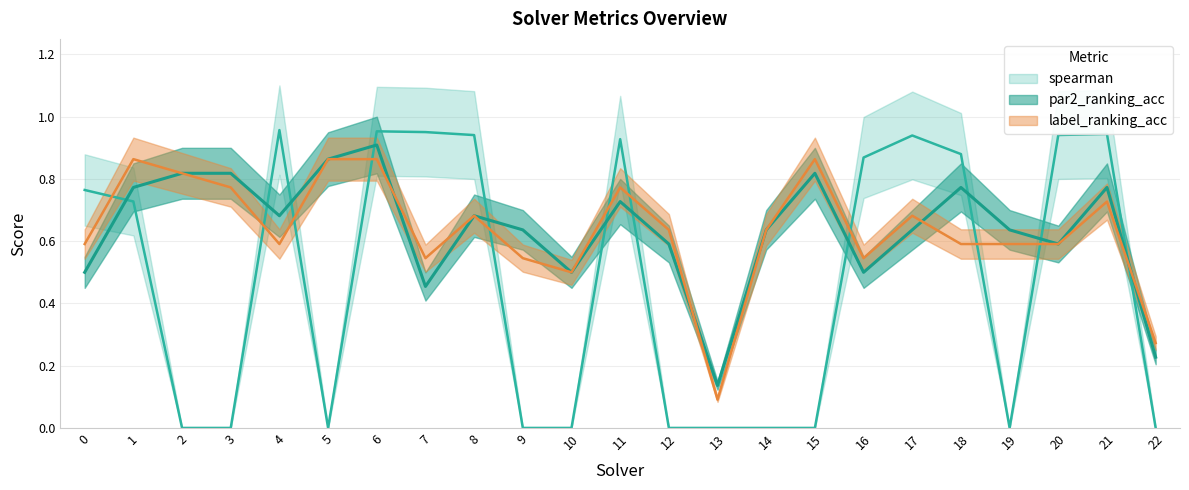

Which series has the widest spread of values?

spearman